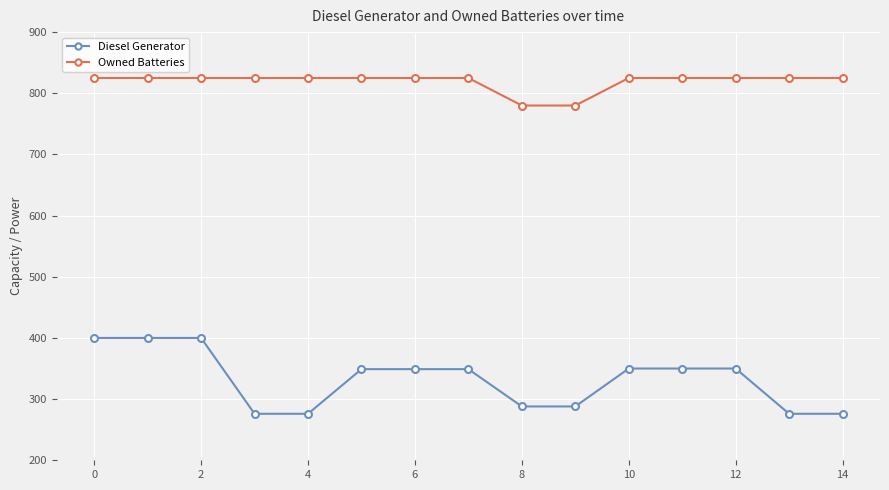

How many series are shown in this chart?

2